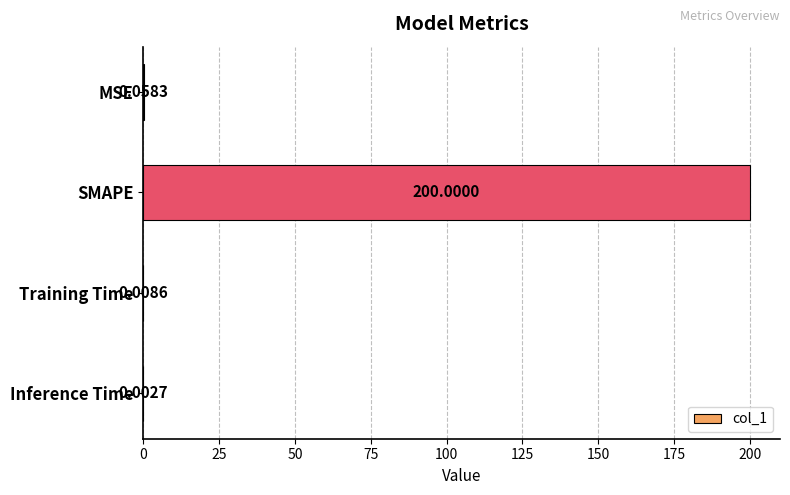

What is the sum of all values?

200.1